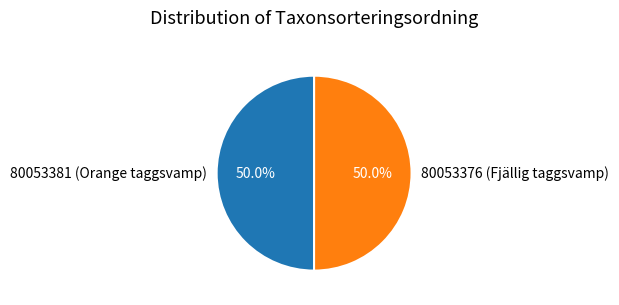

Is the sum of 80053381 (Orange taggsvamp) and 80053376 (Fjällig taggsvamp) greater than half?

Yes